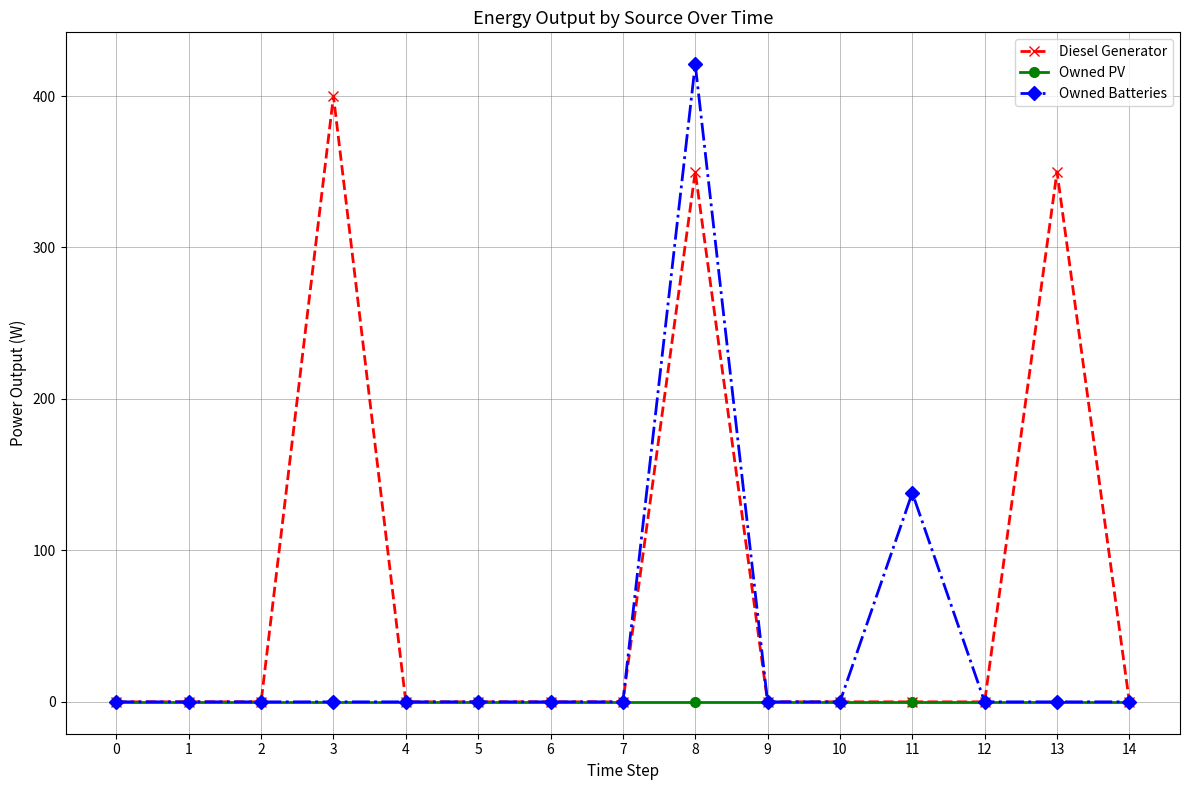

Is the value of Owned Batteries at 7 greater than the value of Diesel Generator at 3?

No